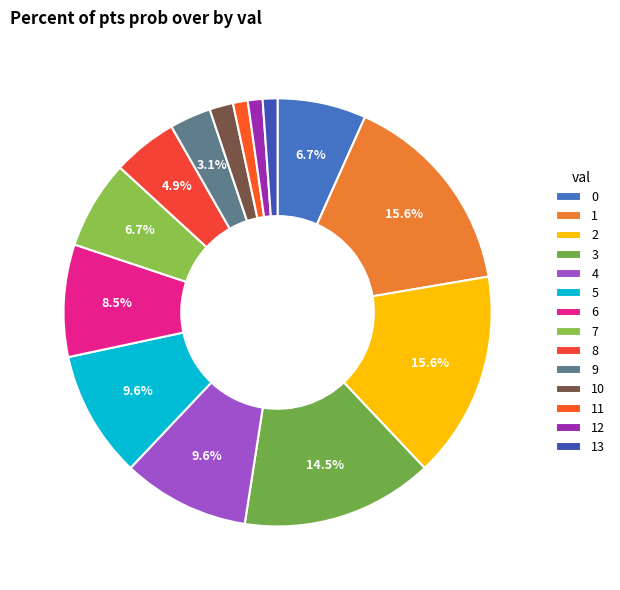

To the nearest percent, what portion does 10 represent?

2%